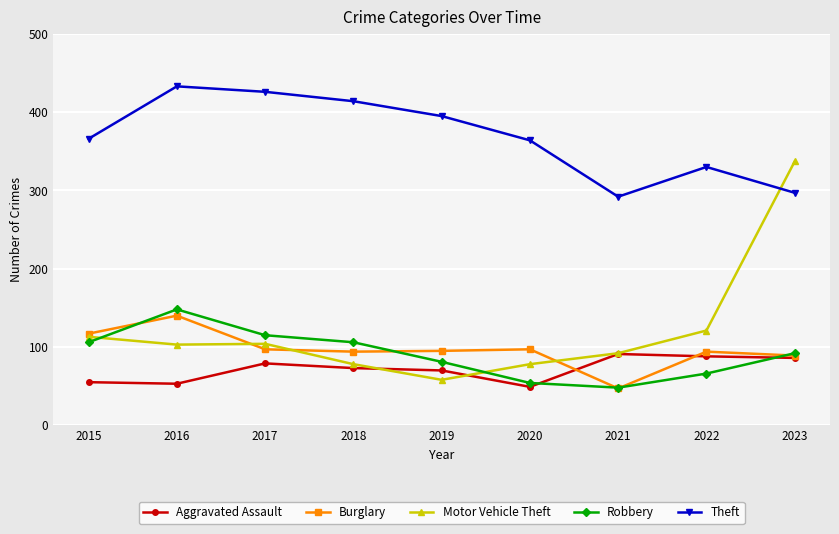

What is the lowest value of the Aggravated Assault series?

49